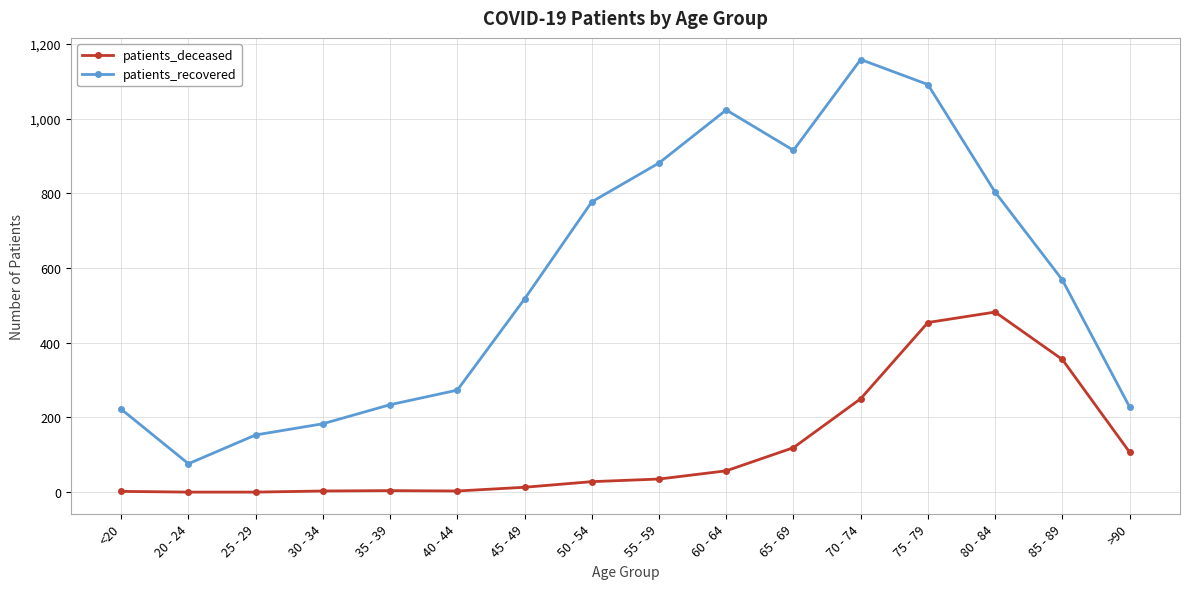

What position from the right is 60 - 64?

7